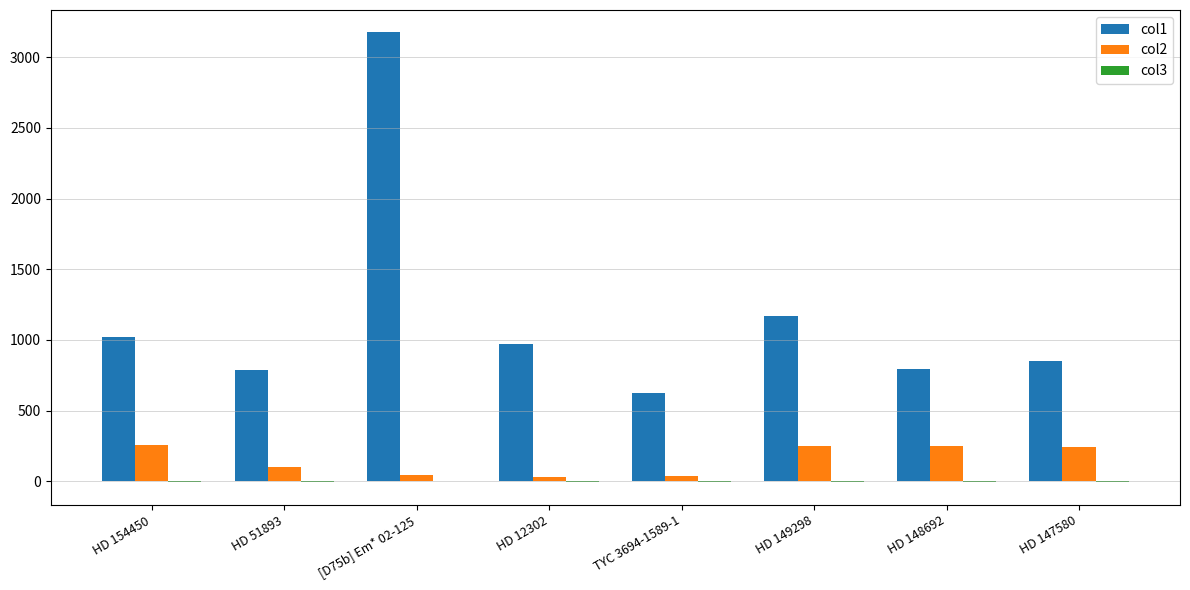

True or false: col2 has a value of 439.4 at HD 147580.

False